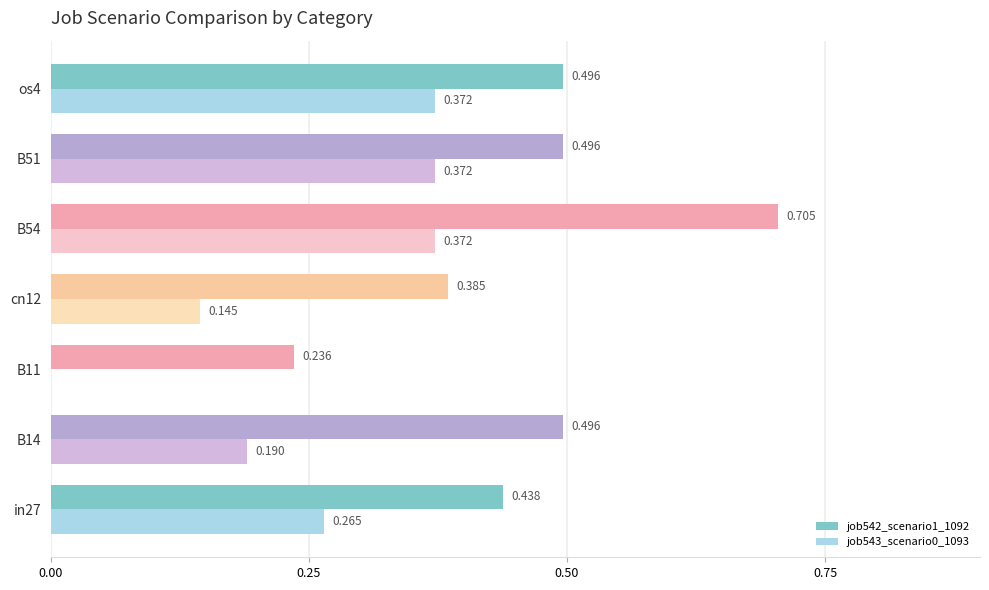

Count the job543_scenario0_1093 values in the range 0 to 1.

7